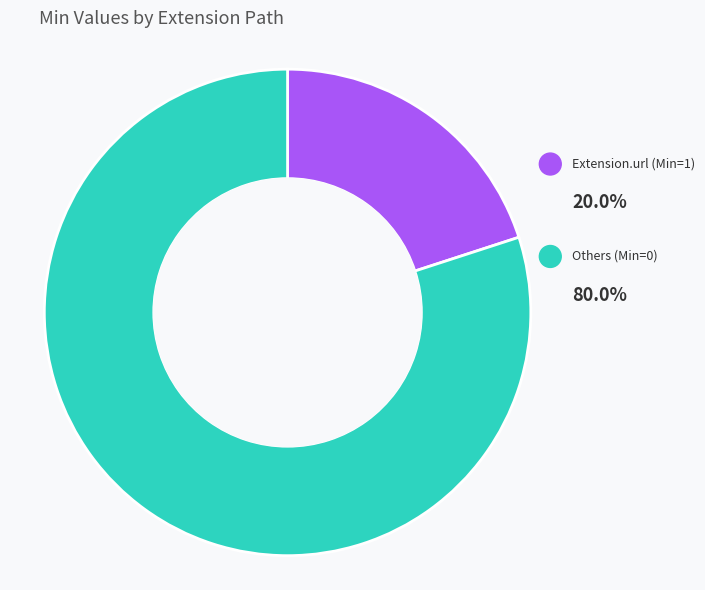

What is the smallest slice in the pie chart?

Extension.url (Min=1)